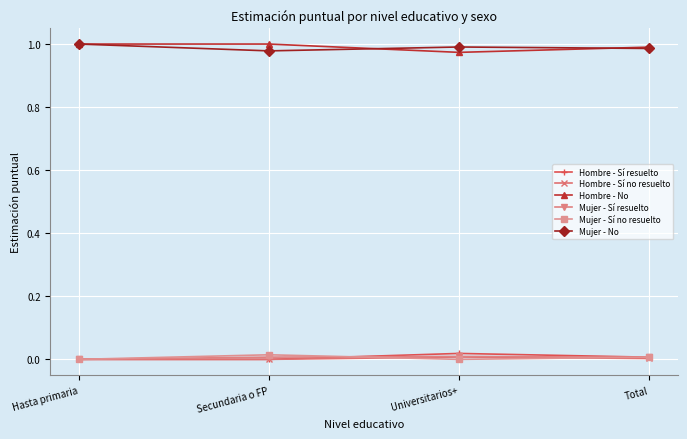

True or false: Mujer - No has a value of 1.0 at Hasta primaria.

True